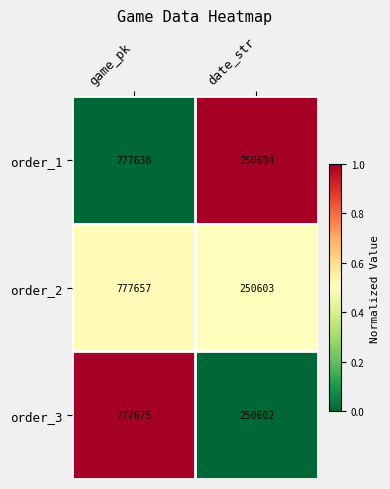

What is the difference between the order_3 values at date_str and game_pk?

527073